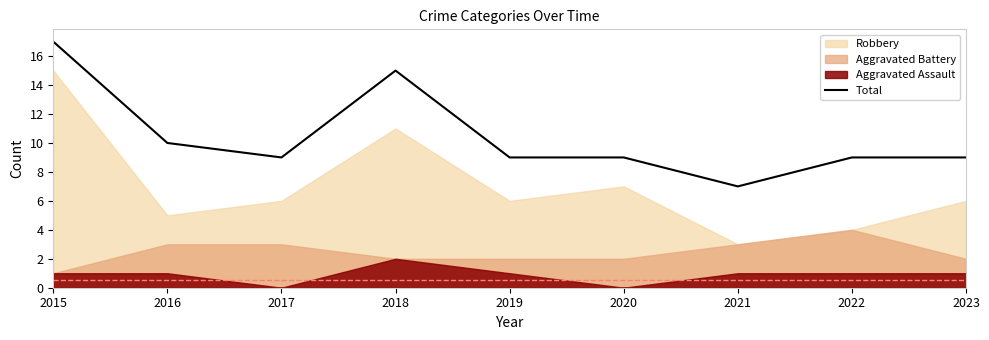

What is the change in value from 2016 to 2021?

-3